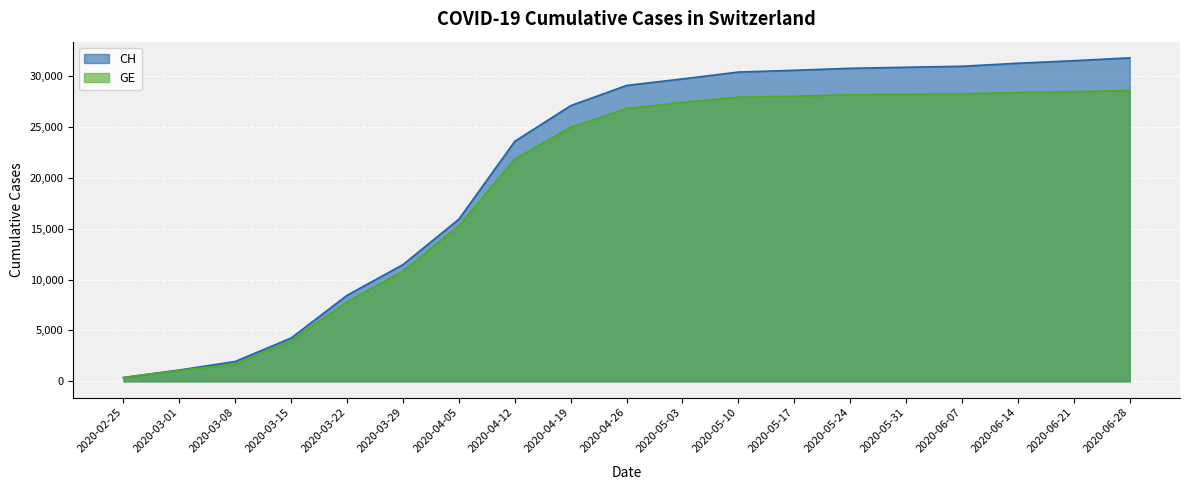

How many lines are shown in the chart?

2